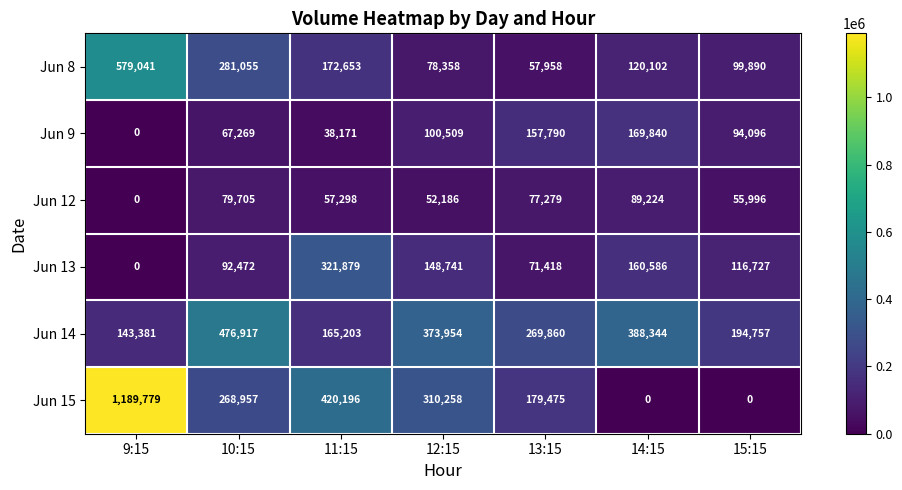

What is the total value across all series at 13:15?

813780